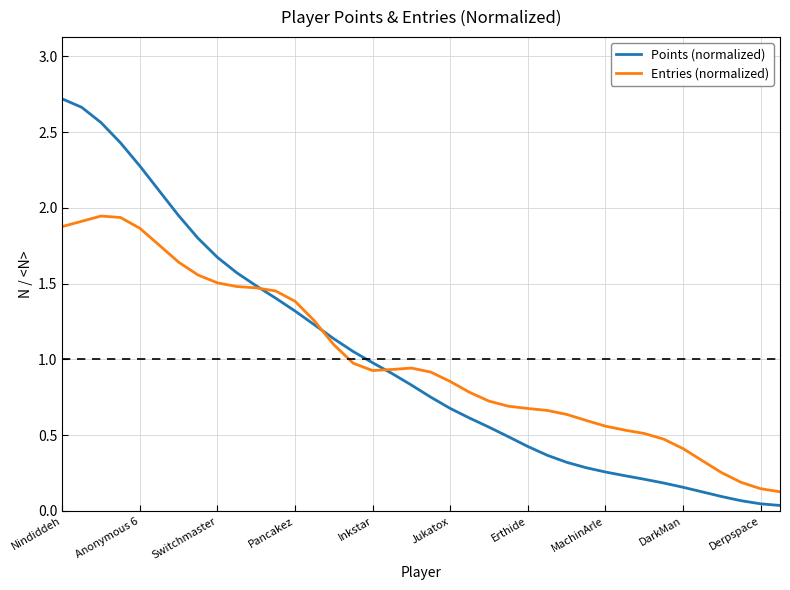

Which series has the widest spread of values?

Points (normalized)